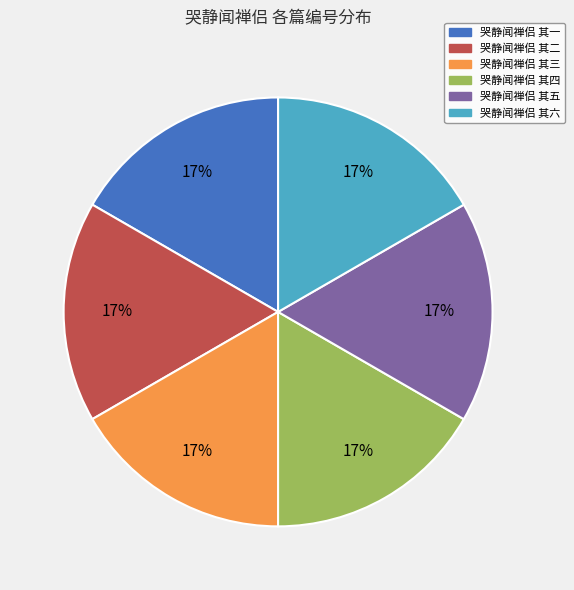

Is the sum of 哭静闻禅侣 其五 and 哭静闻禅侣 其二 greater than half?

No